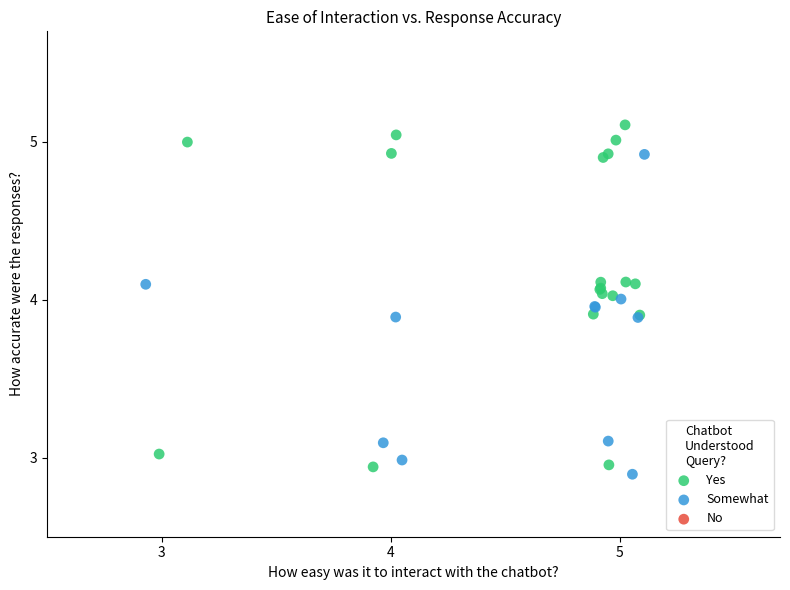

Which series contains the highest Y value?

Yes